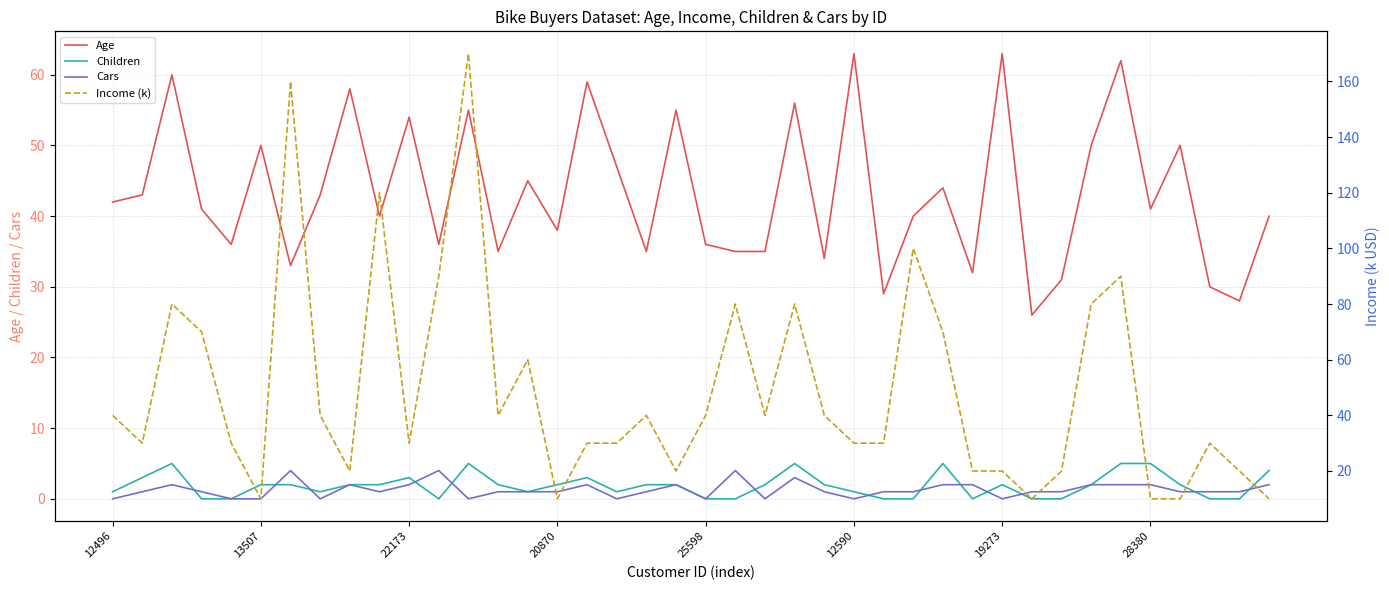

True or false: Age and Children intersect in this chart.

False